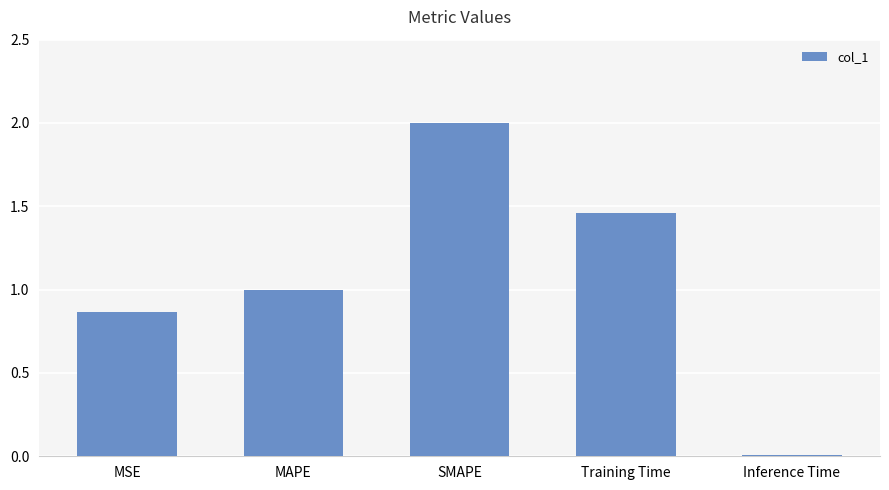

At which label is the value closest to 1?

MAPE